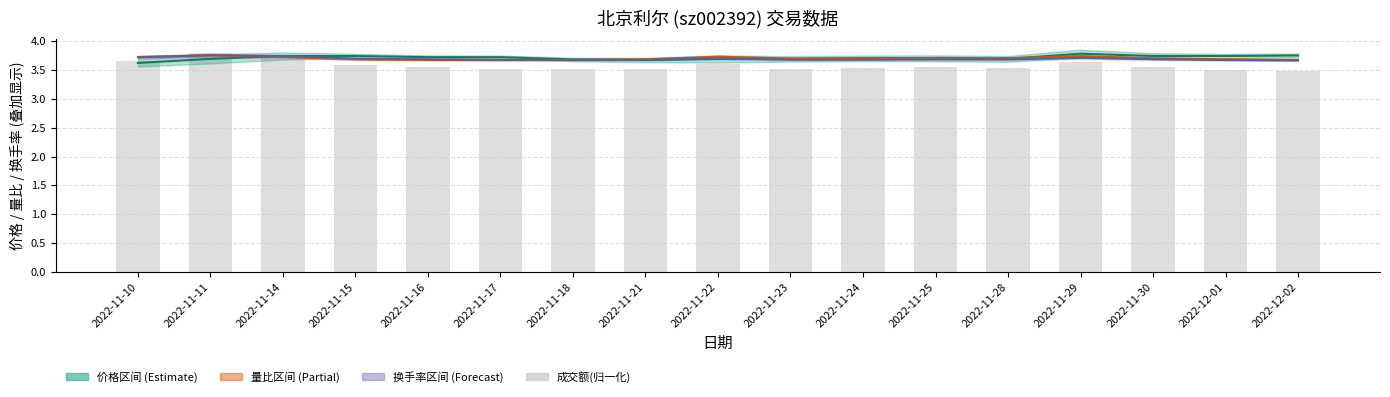

What is the label of the 8th bar from the left?

2022-11-21